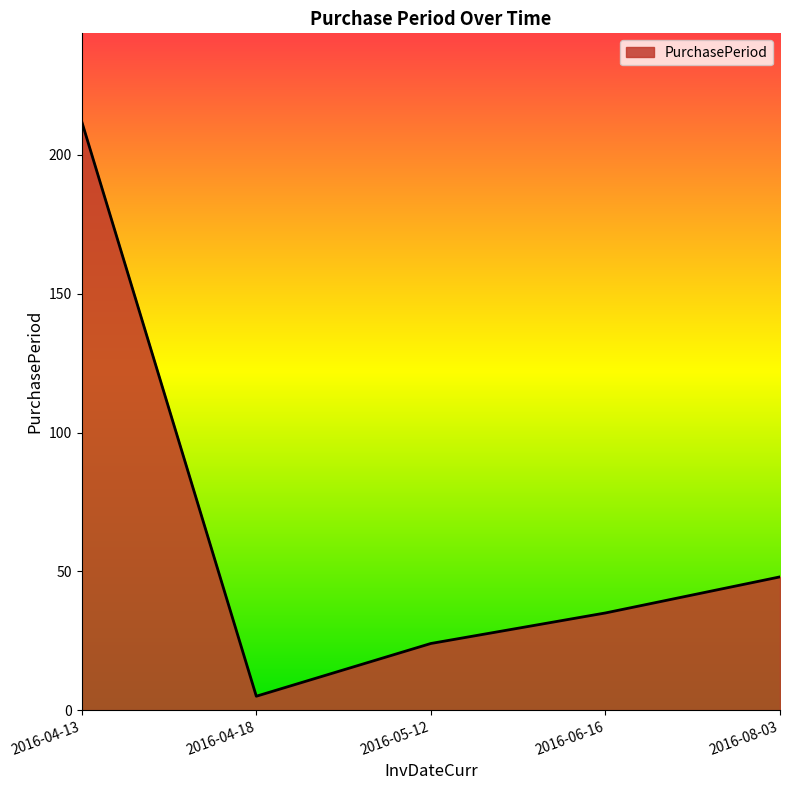

Where does the data first go above 35?

2016-04-13